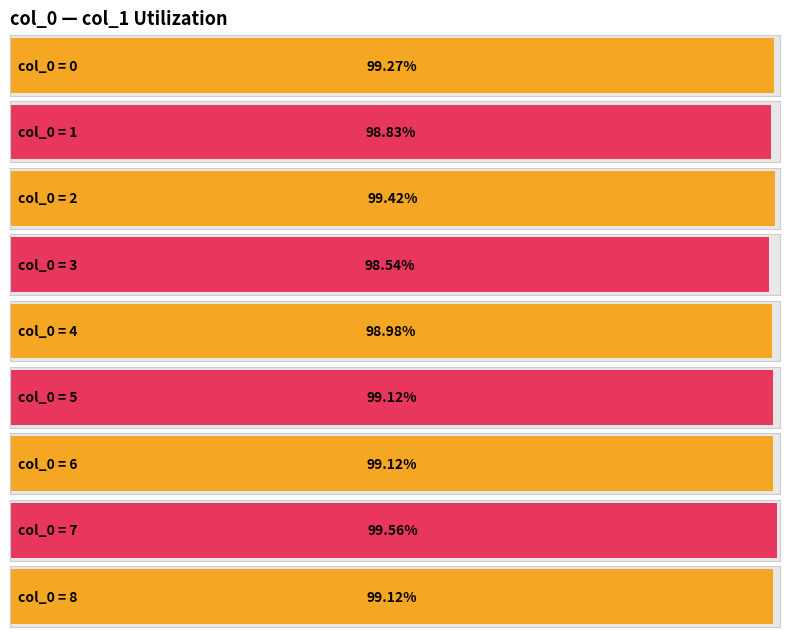

The value at 1 is 1.0. True or false?

True